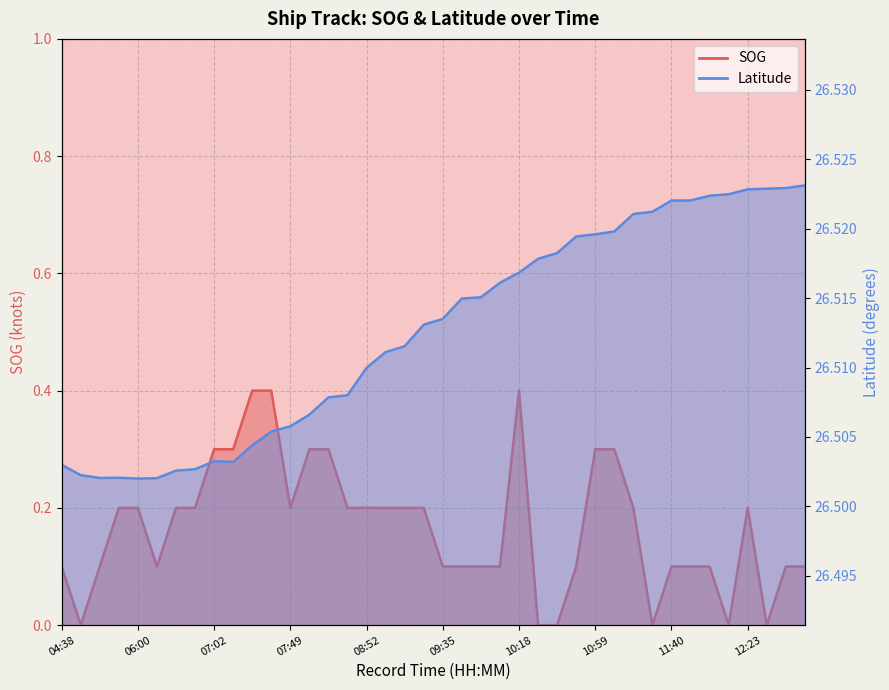

What is the total value across all series at 08:52?

26.7